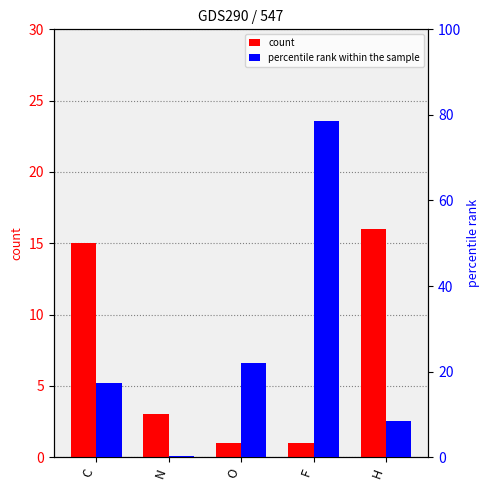

What is the label of the 3rd bar from the left?

O